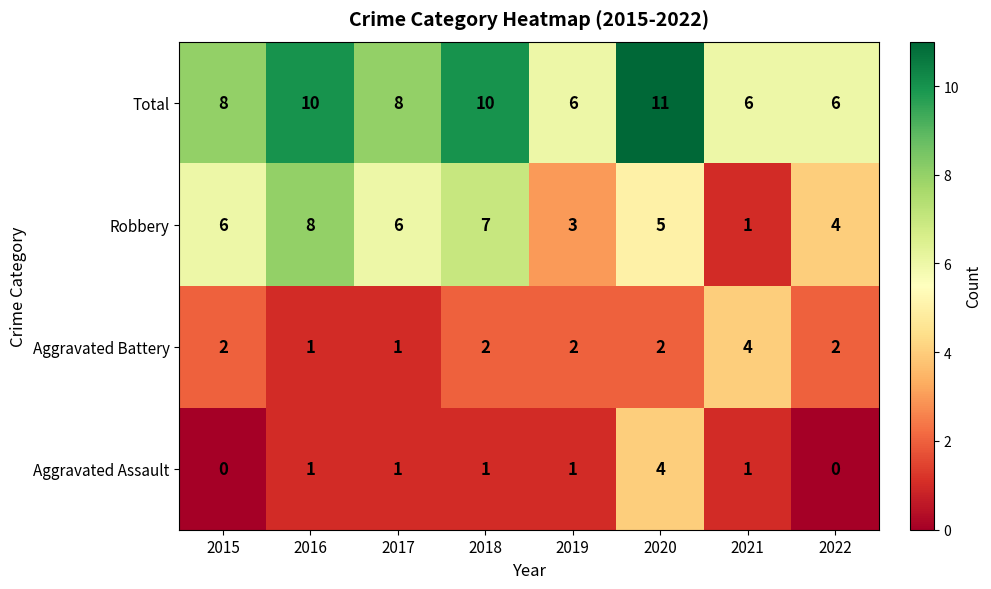

What is the spread (max minus min) of values at 2016?

9